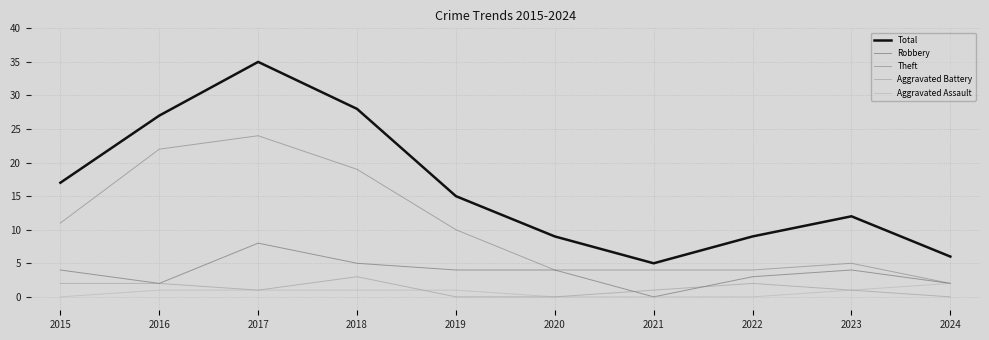

The value of Aggravated Battery at 2022 is 4. True or false?

False